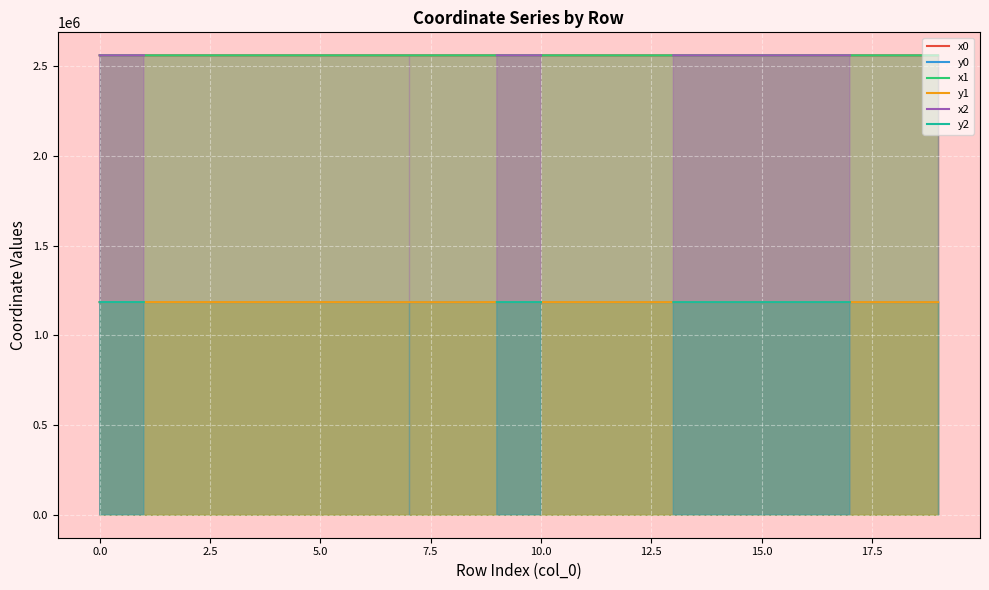

Which series has the largest total across all categories?

x1